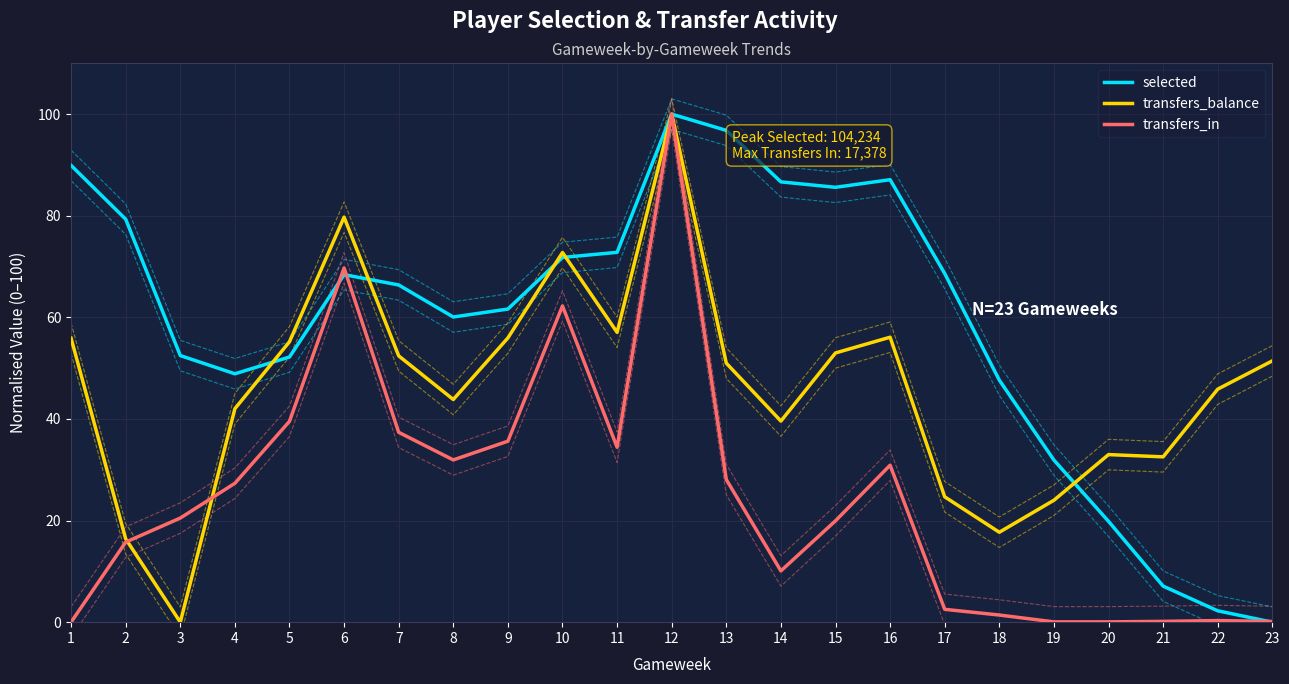

What is the spread (max minus min) of values at 18?

46.2